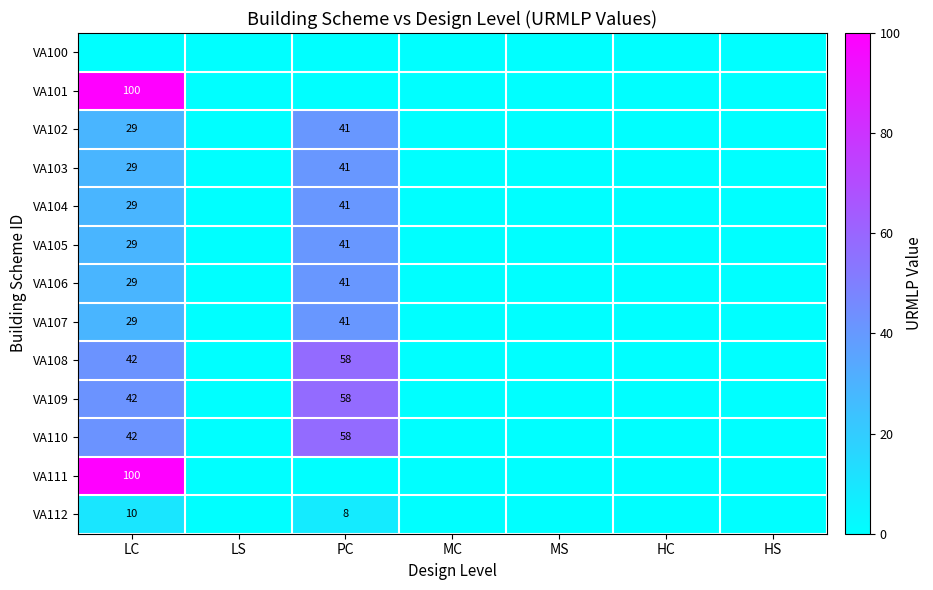

The value of VA102 at LC is 6. True or false?

False